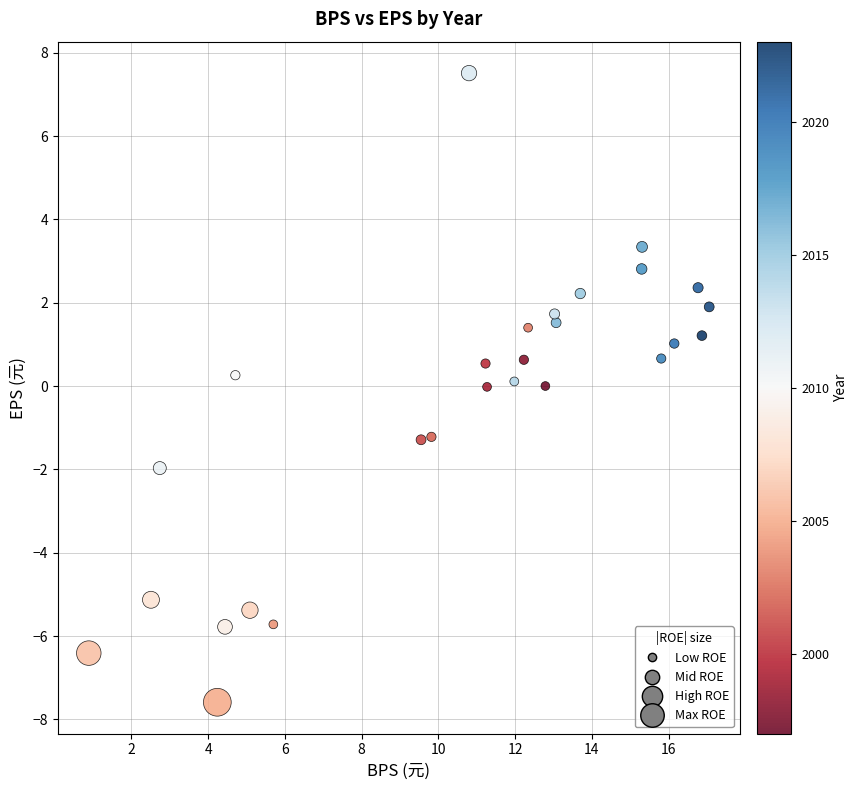

What is the range of X values (max minus min)?

16.2